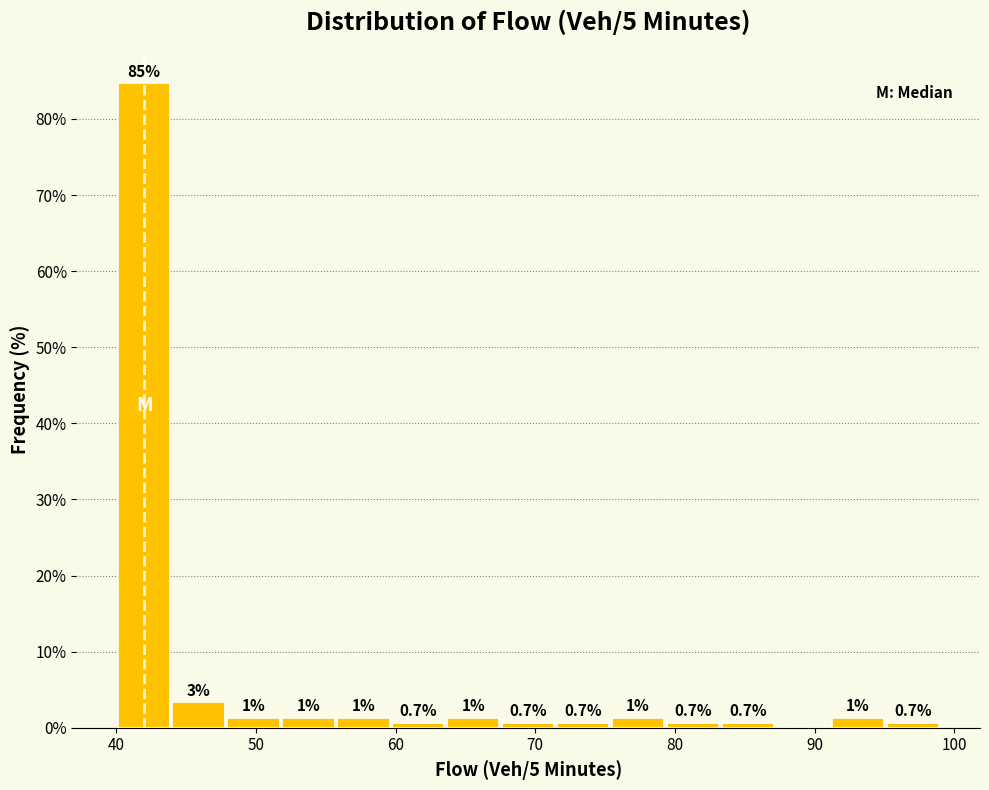

Read against the x-axis, roughly where is the centre of the tallest bar?

42